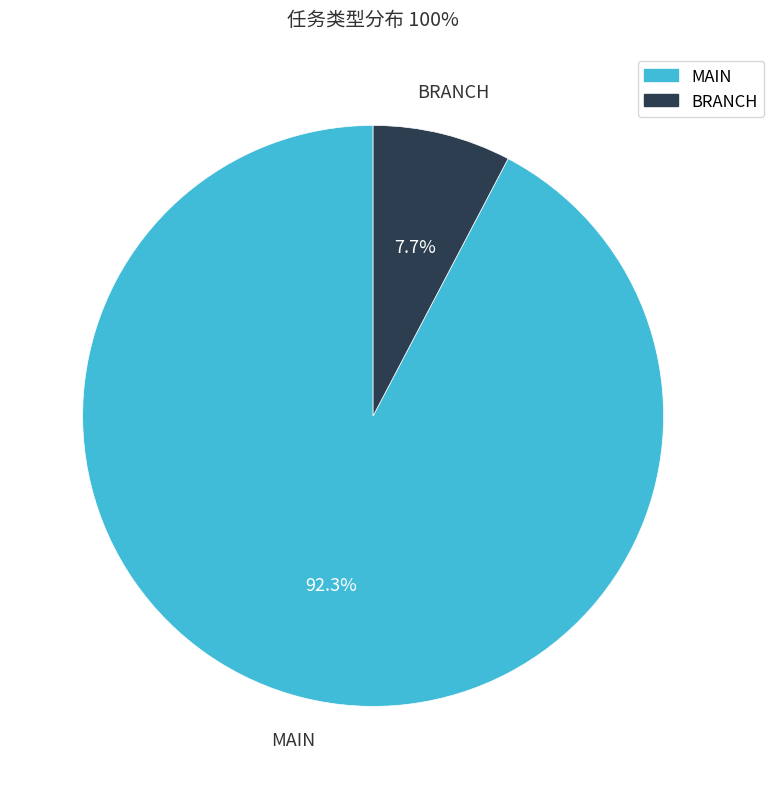

Does any single category account for the majority?

Yes